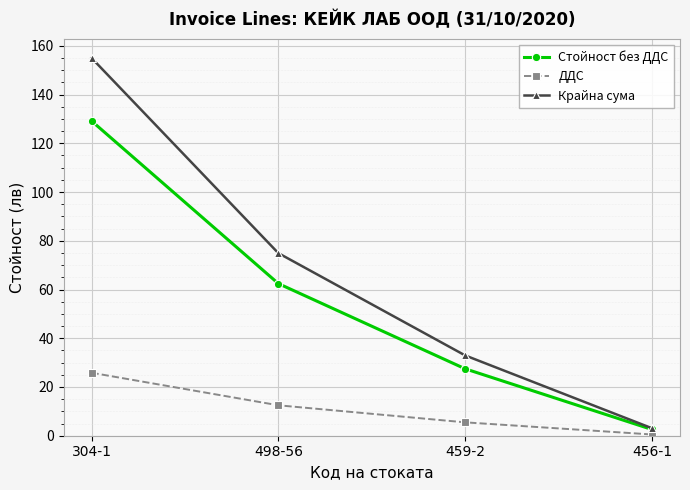

Reading left to right, extract all data points from this chart.

Стойност без ДДС: 304-1=129.2	498-56=62.4	459-2=27.5	456-1=2.6
ДДС: 304-1=25.8	498-56=12.5	459-2=5.5	456-1=0.5
Крайна сума: 304-1=155.0	498-56=74.9	459-2=33.0	456-1=3.1